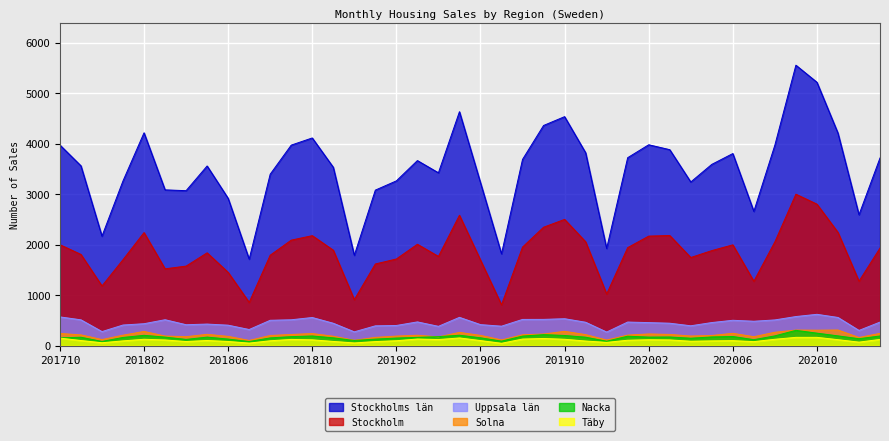

At which label does Nacka reach its peak?

202009